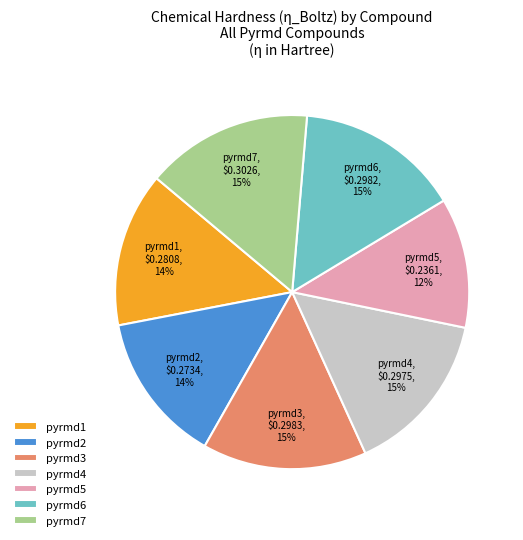

How many segments does this pie chart have?

7